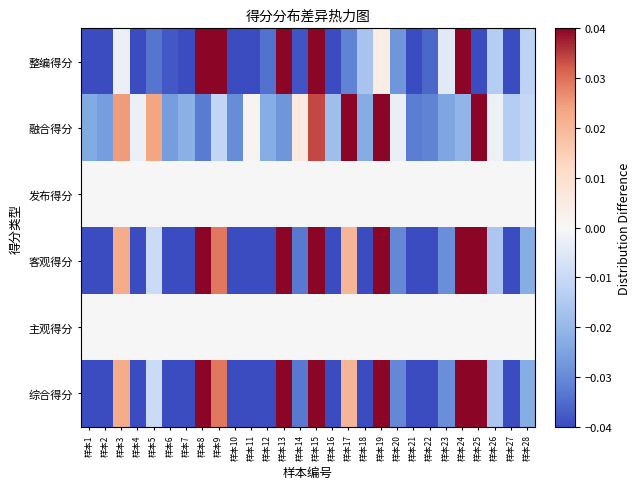

Which has a higher value, 样本16 or 样本15?

样本15